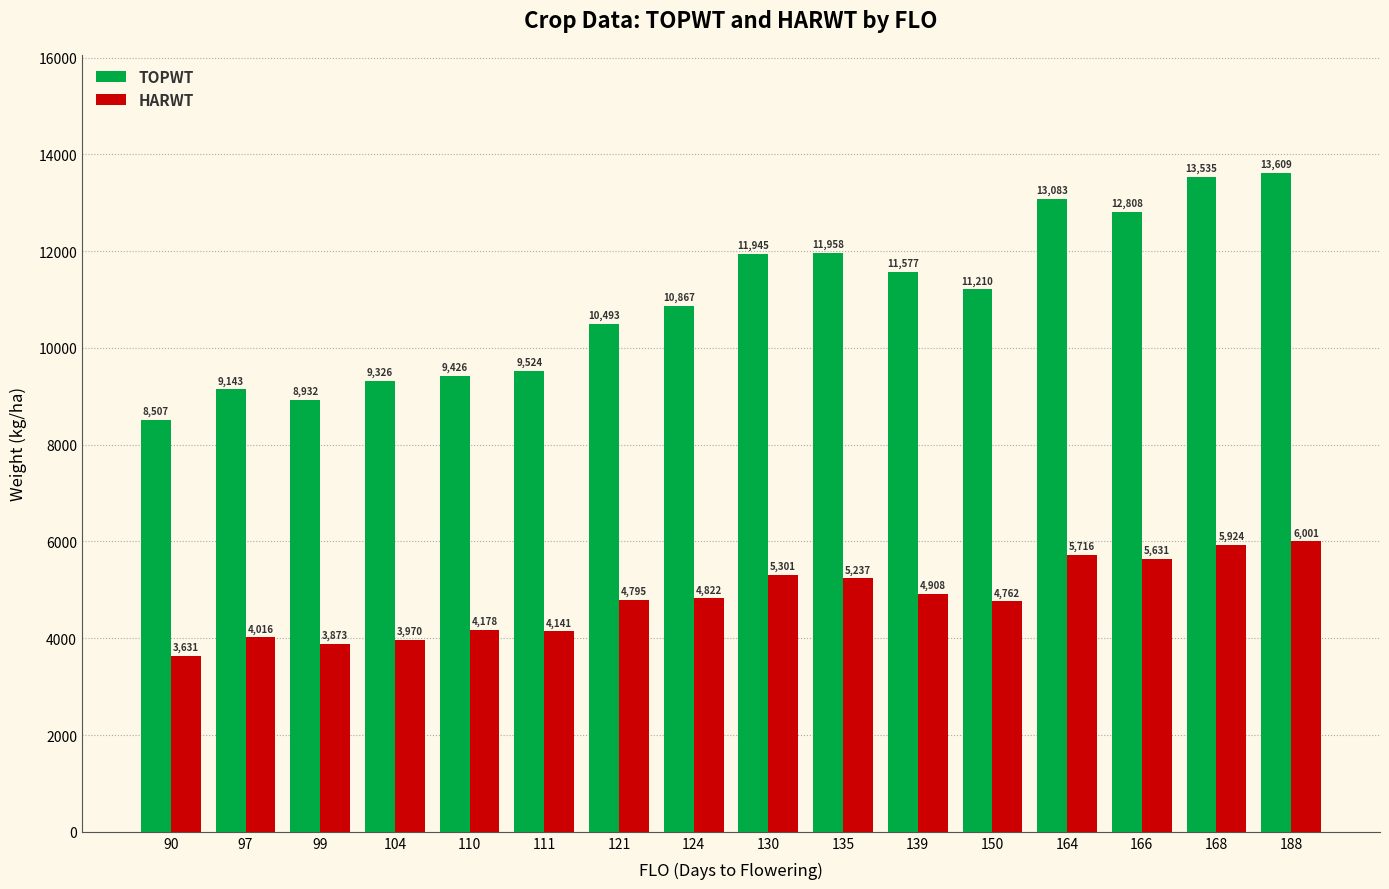

List the series in order of their overall mean, highest first.

TOPWT, HARWT